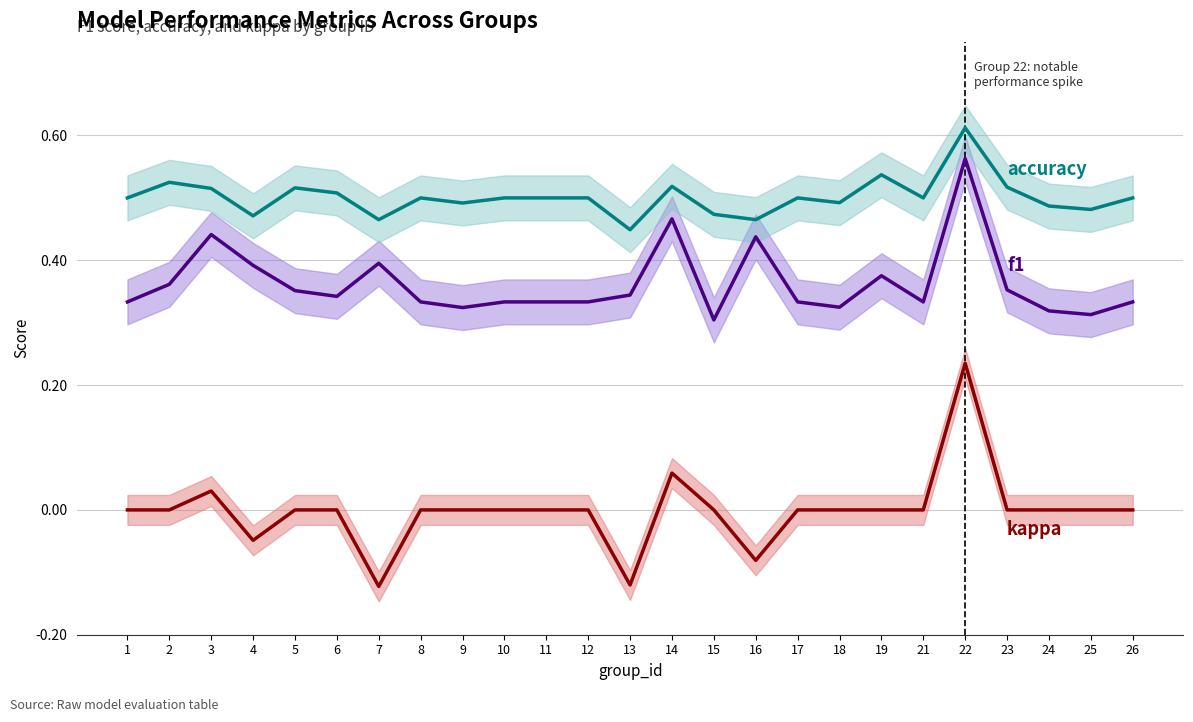

At 1, list the series in order from largest to smallest.

accuracy, f1, kappa